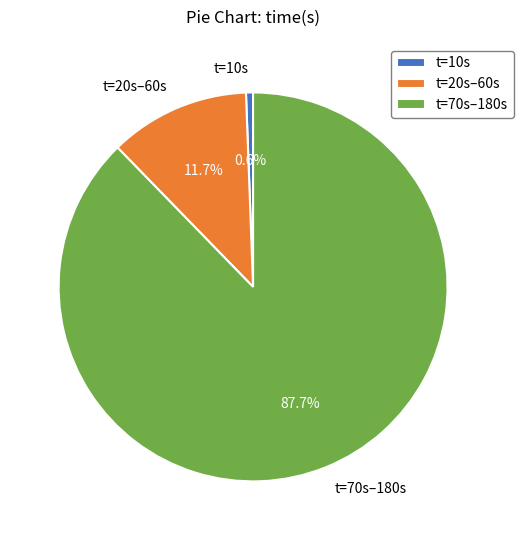

Approximately how many times larger is the value at t=70s–180s compared to t=20s–60s?

7.5